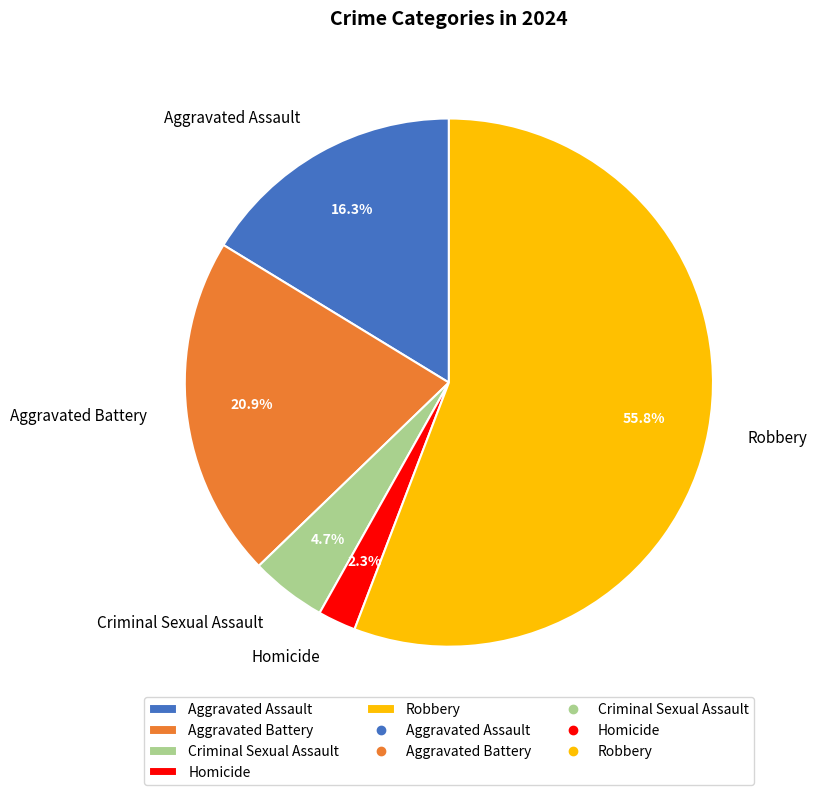

Is the sum of Criminal Sexual Assault and Homicide greater than half?

No